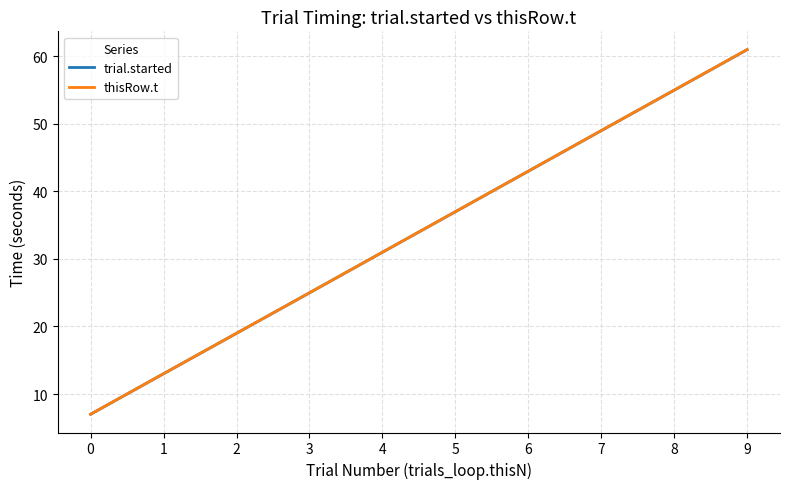

Rank the categories by thisRow.t value from lowest to highest.

0, 1, 2, 3, 4, 5, 6, 7, 8, 9